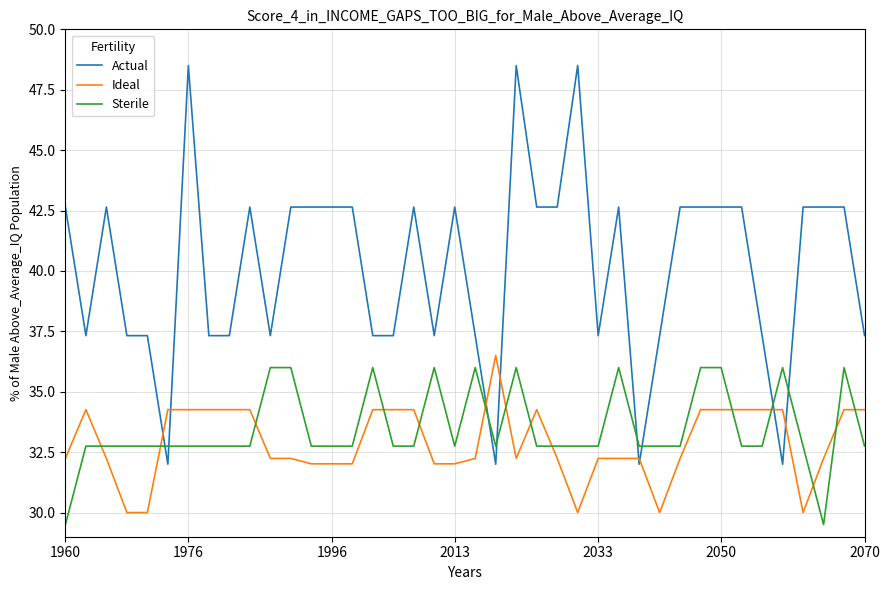

What is the highest value of the Actual series?

48.5